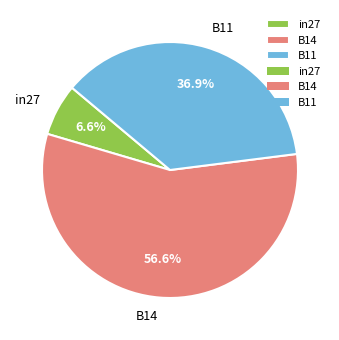

To the nearest percent, what is the average slice percentage?

33%